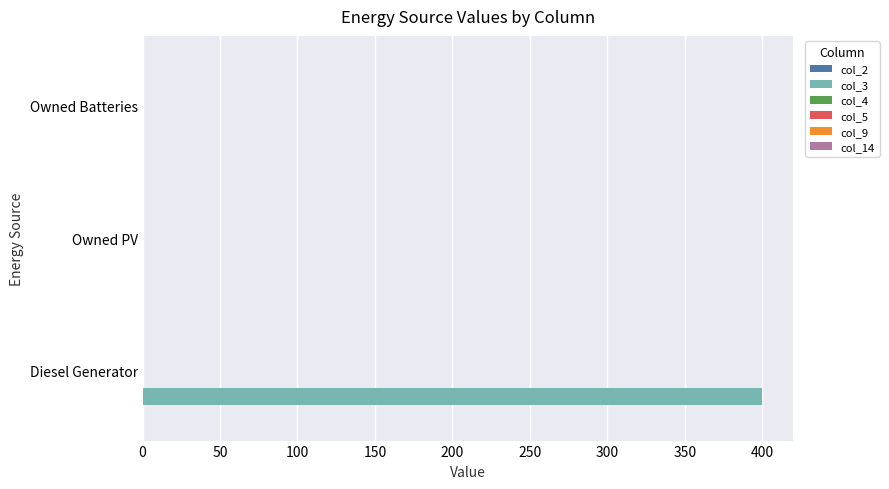

What is the sum of the values at Diesel Generator and Owned Batteries?

400